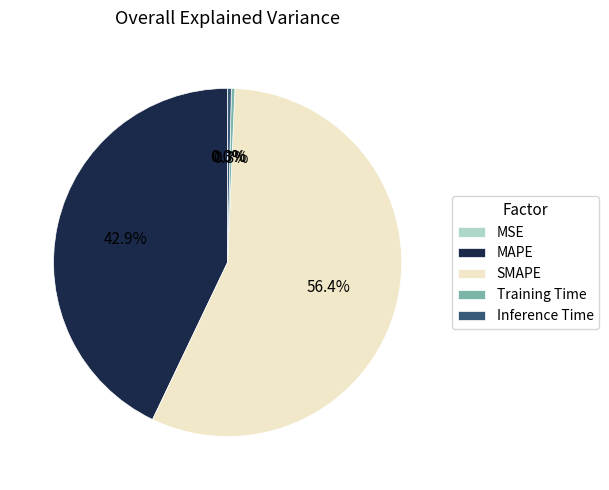

Which has a higher value, Inference Time or SMAPE?

SMAPE